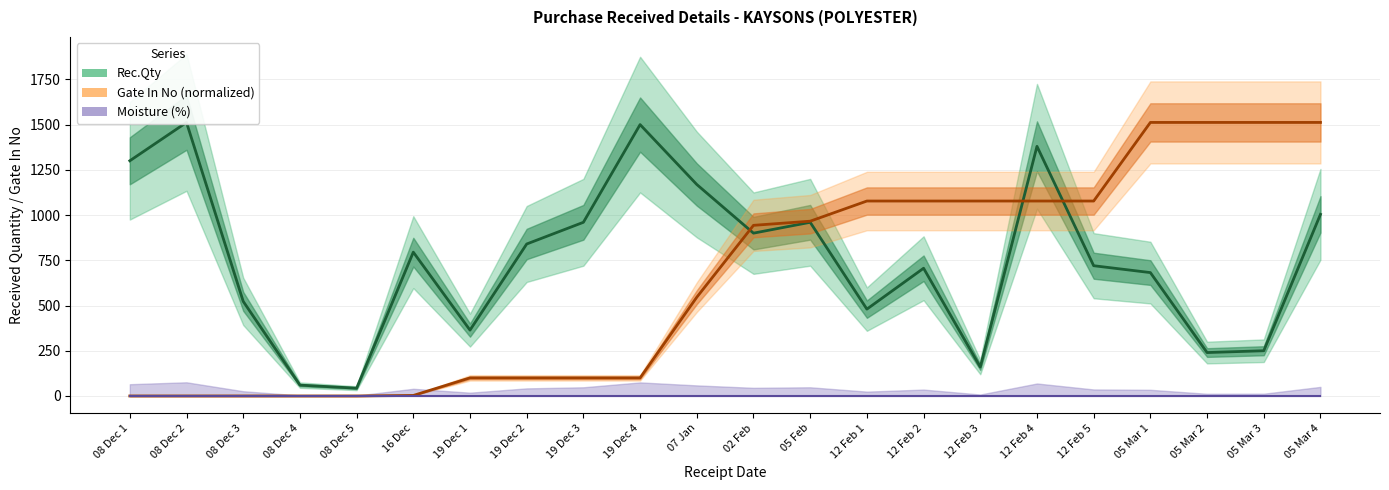

Where do Rec.Qty and Gate In No (normalized) first cross each other?

07 Jan and 02 Feb